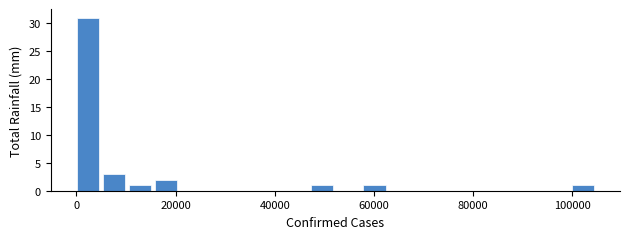

Around what value on the x-axis is the tallest bar? Give the approximate position of its centre, as read against the axis.

2000